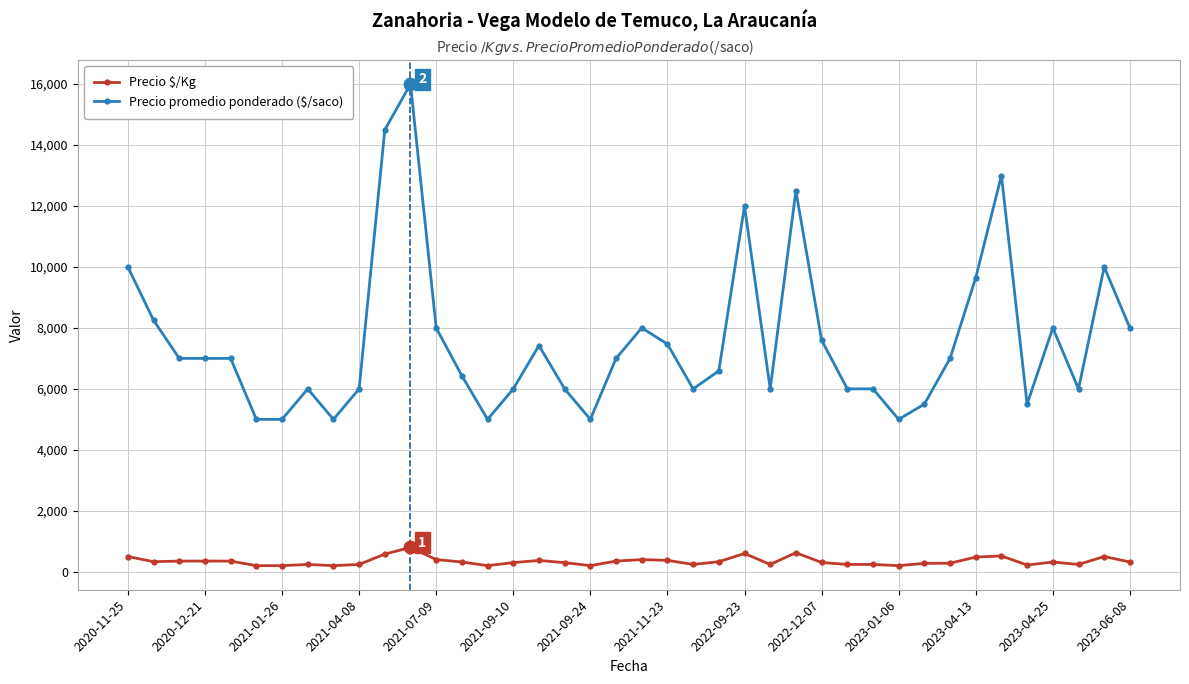

Which series has the widest spread of values?

Precio promedio ponderado ($/saco)